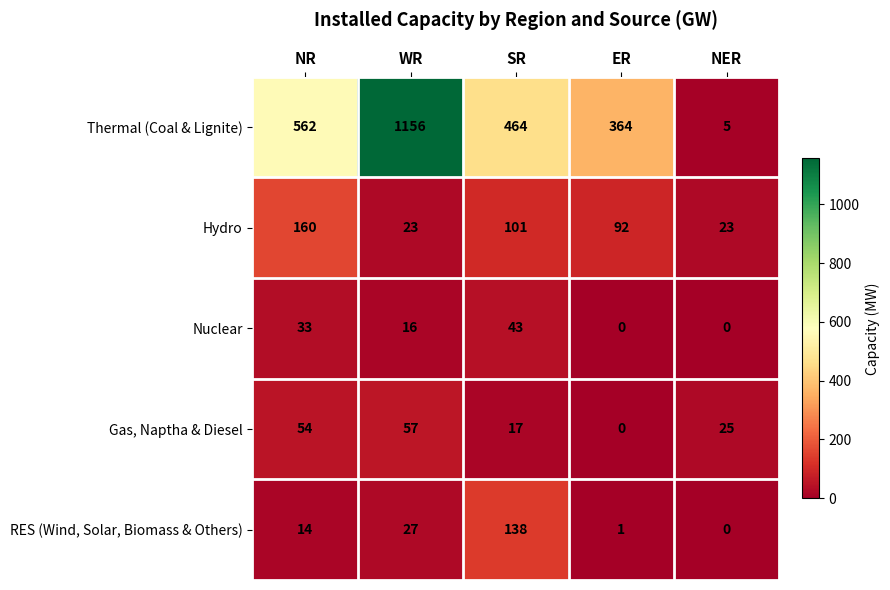

Which category has the highest value across all series?

WR